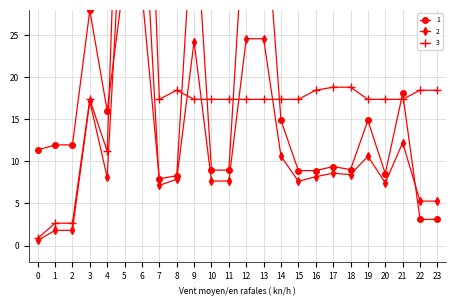

How many times do 2 and 1 cross each other?

3